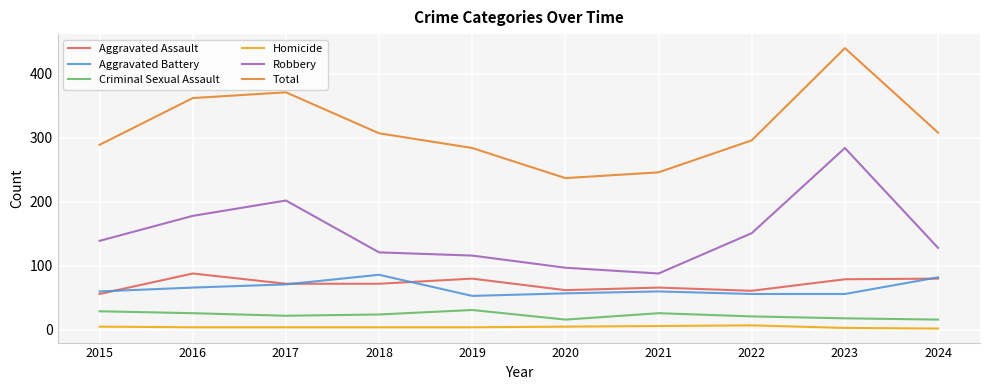

True or false: Robbery and Total cross at least once.

False